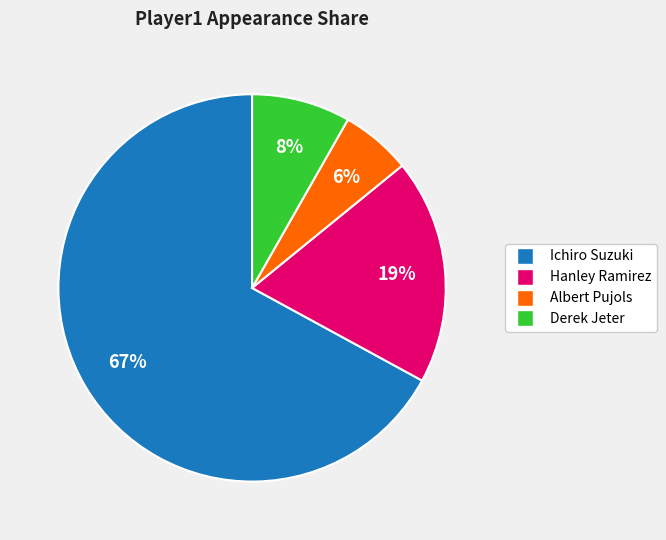

To the nearest percent, what is the average slice percentage?

25%